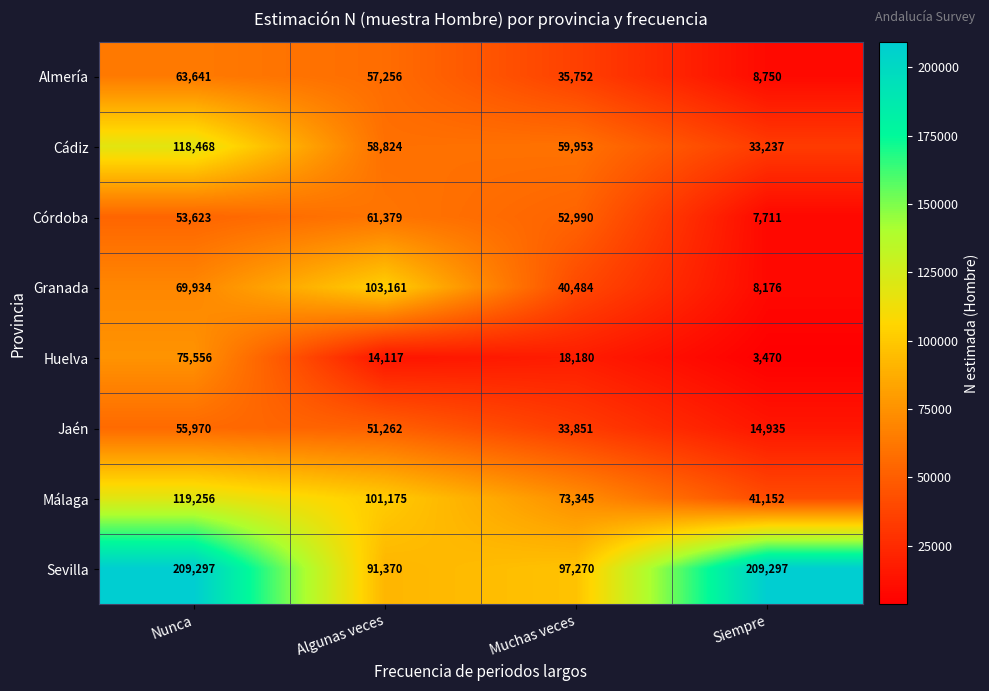

What is the maximum value shown in the chart?

209297